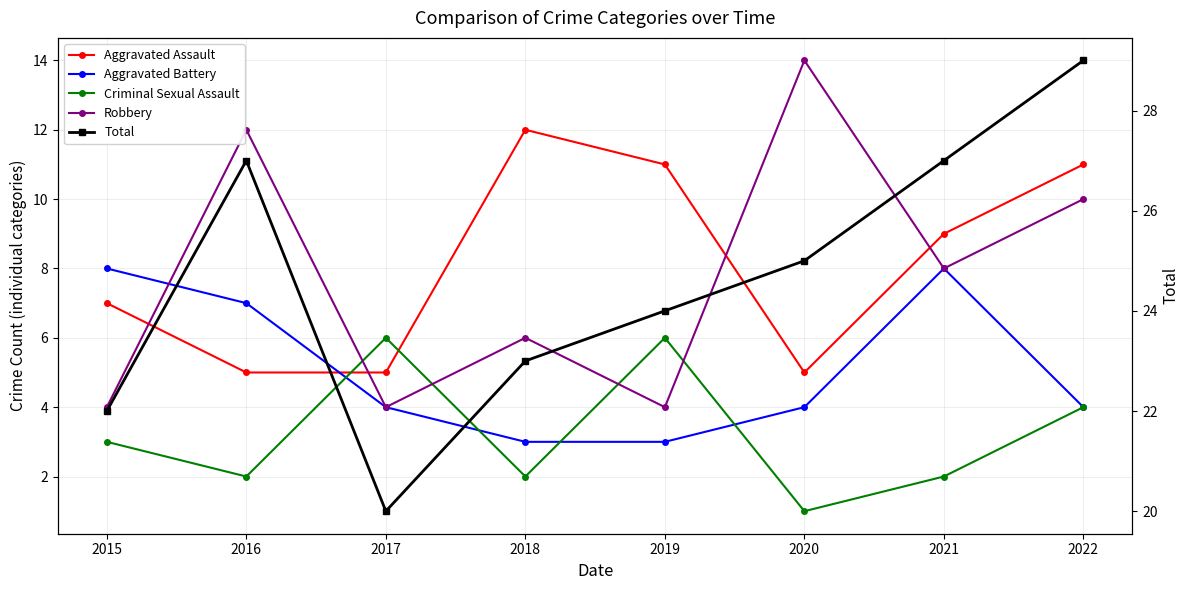

What is the sum of the Robbery values at 2015 and 2019?

8